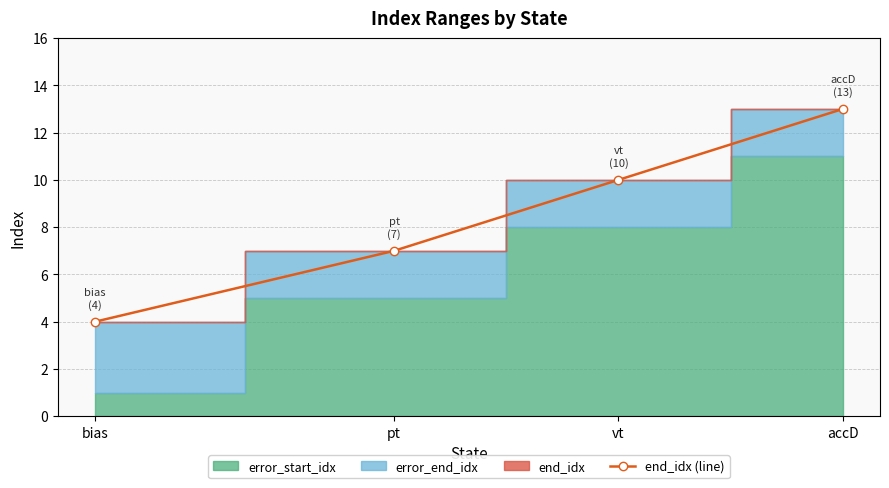

What is the approximate value at pt?

7